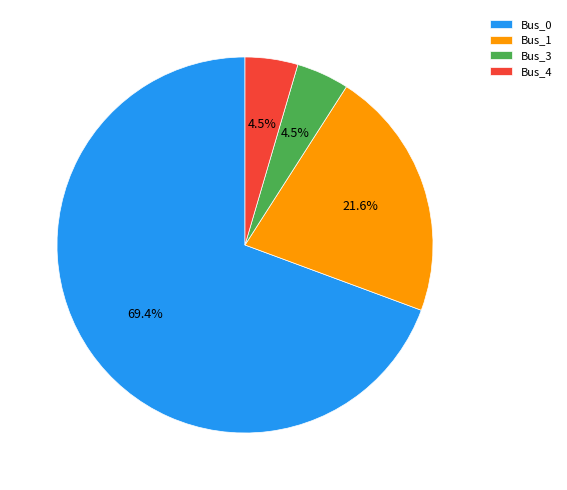

What percentage is the Bus_0 slice, to the nearest percent?

69%